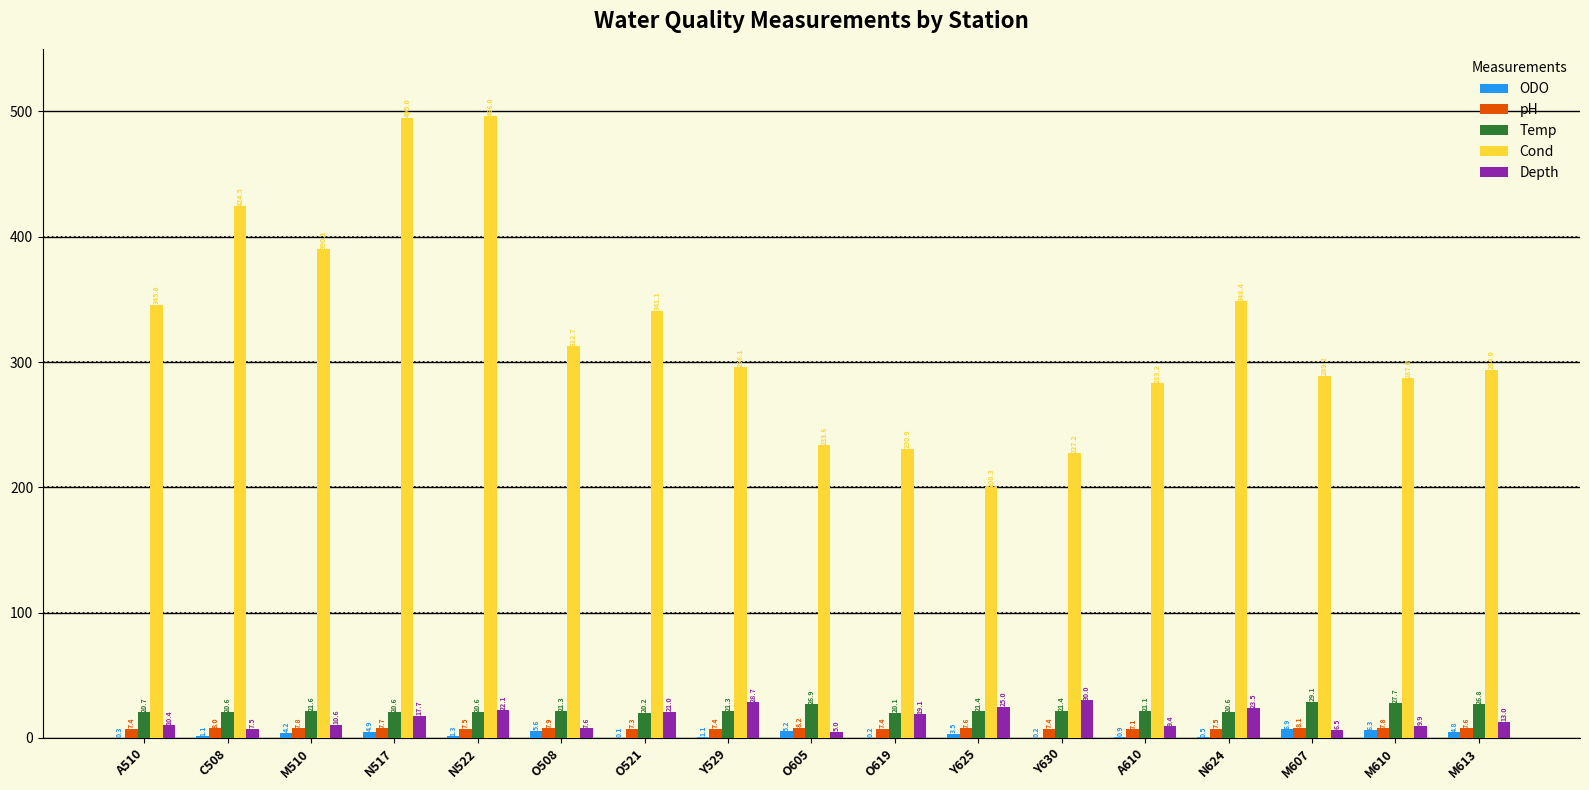

What are all the series names shown in the legend?

ODO, pH, Temp, Cond, Depth